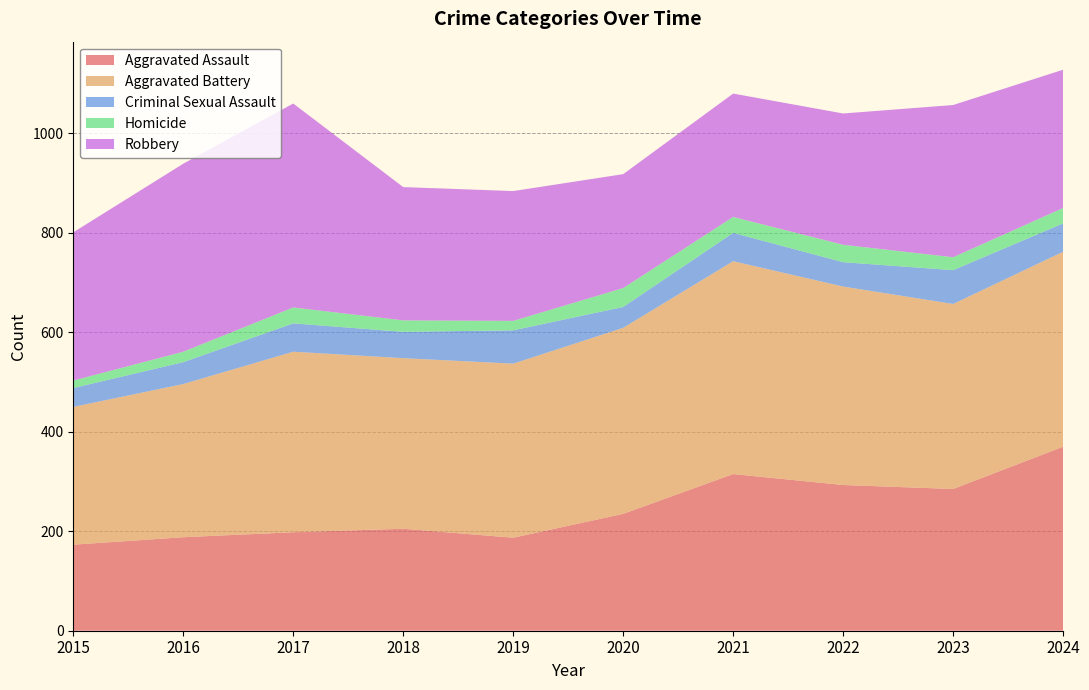

Reading left to right, what are all the values shown in this chart?

Aggravated Assault: 173	188	198	205	187	235	315	293	285	370
Aggravated Battery: 277	308	363	343	350	374	428	399	372	392
Criminal Sexual Assault: 38	44	57	53	67	42	57	49	68	57
Homicide: 15	21	32	23	19	38	32	35	26	31
Robbery: 298	378	410	268	261	229	248	264	306	278